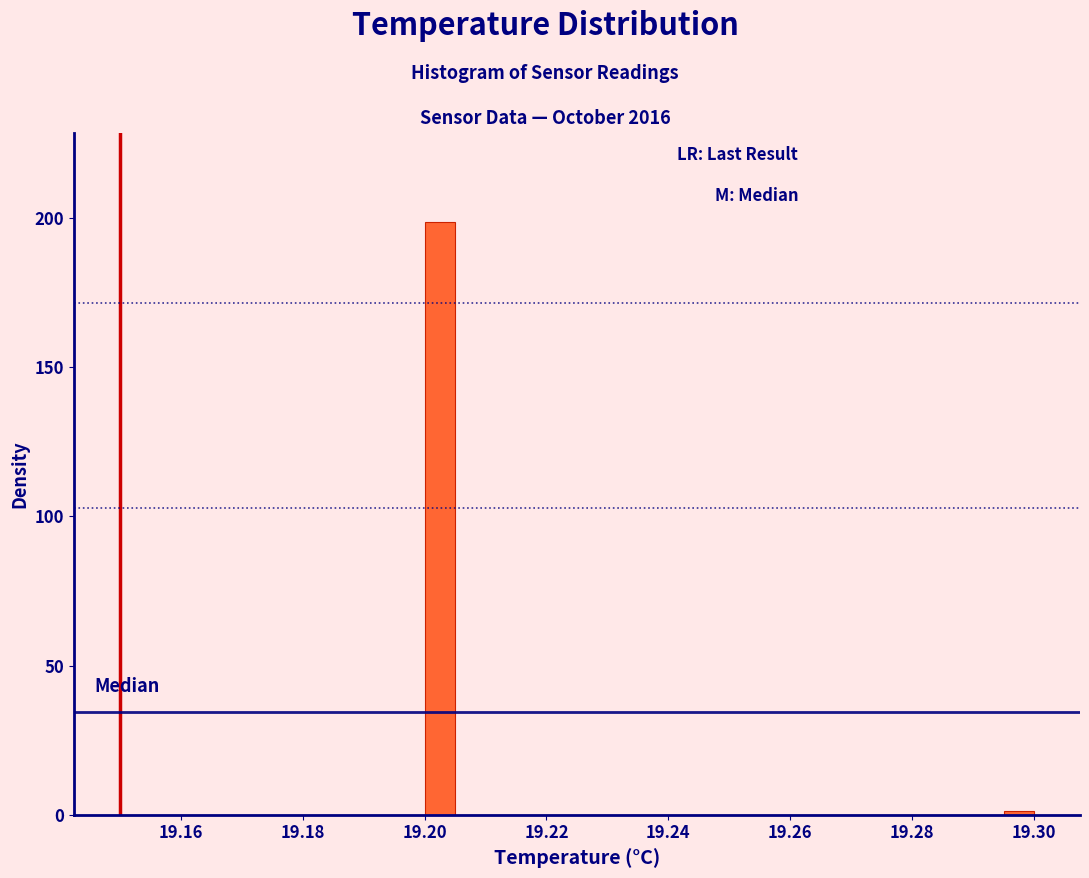

Read against the x-axis, roughly where is the centre of the tallest bar?

19.202